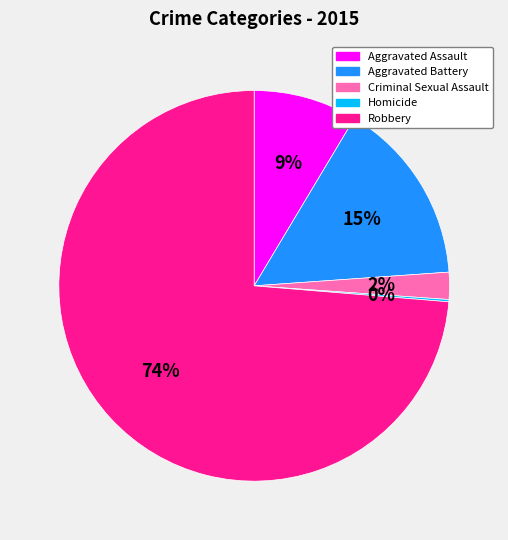

True or false: Aggravated Battery accounts for 15% of the total.

True